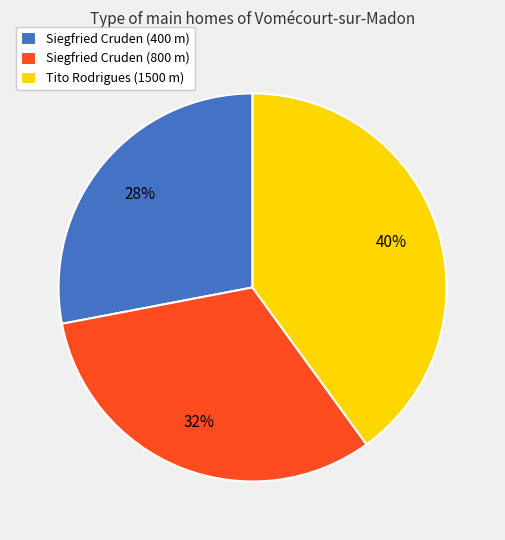

Rank the categories by value from lowest to highest.

Siegfried Cruden (400 m), Siegfried Cruden (800 m), Tito Rodrigues (1500 m)